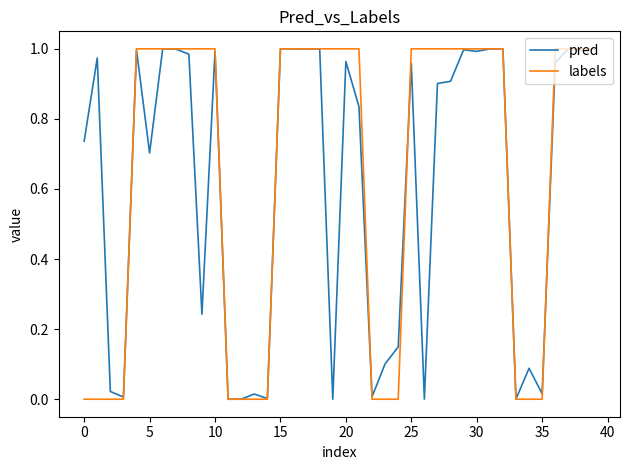

Which series has the largest range (max minus min)?

labels